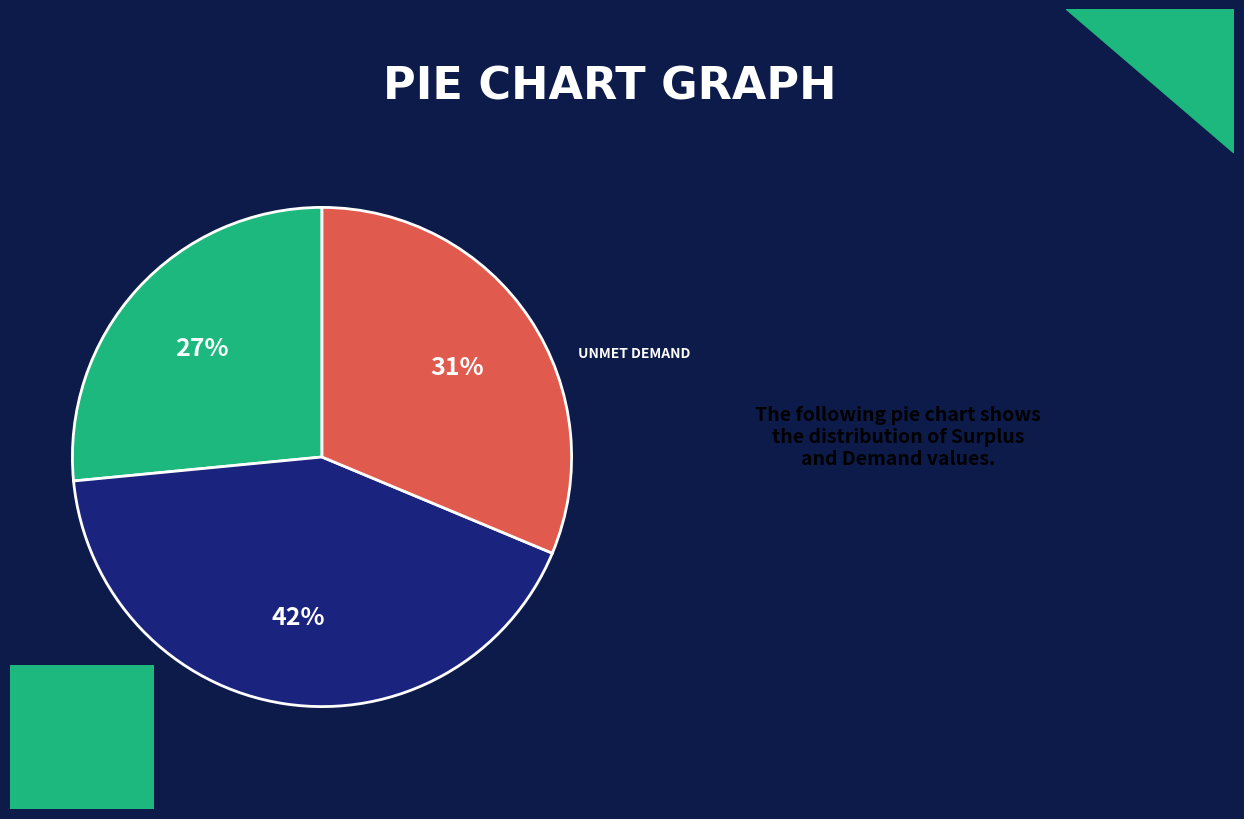

Is there a majority slice in this chart?

No